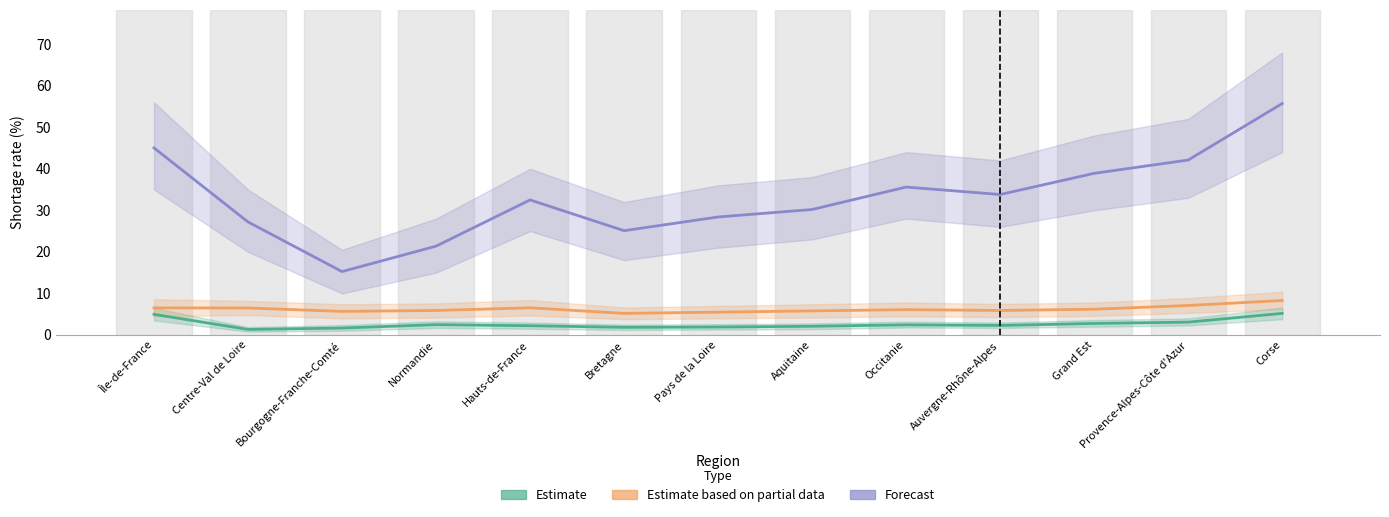

Which category has the lowest value in the Estimate based on partial data series?

Bretagne